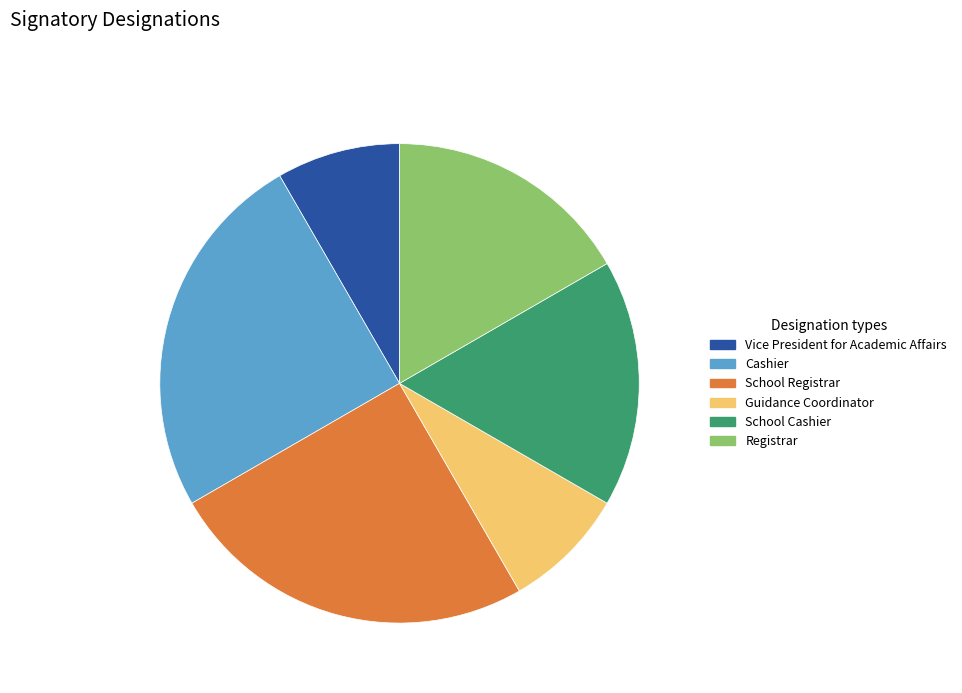

The School Cashier slice represents 2% of the pie. True or false?

False